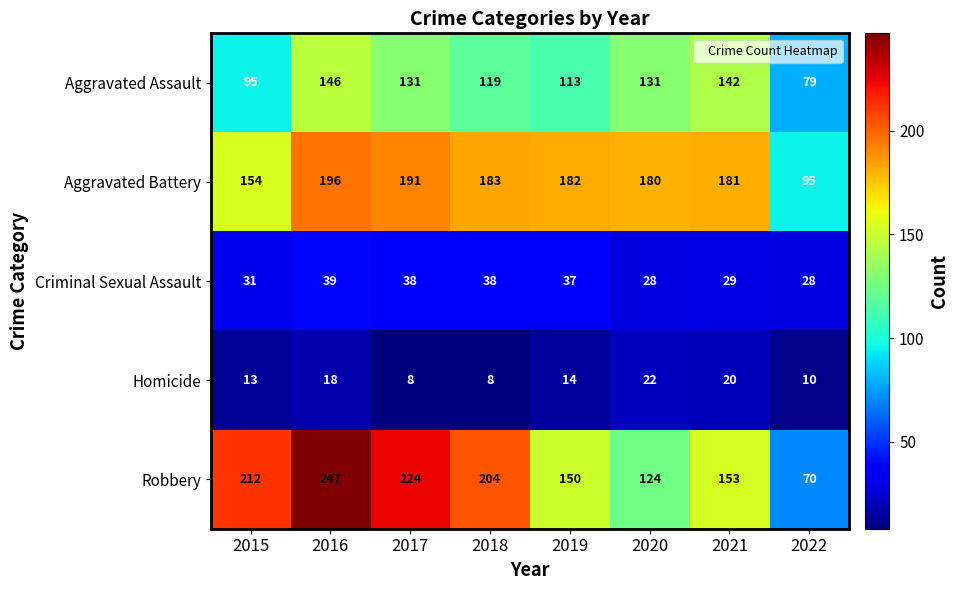

What is the minimum value for Aggravated Assault?

79